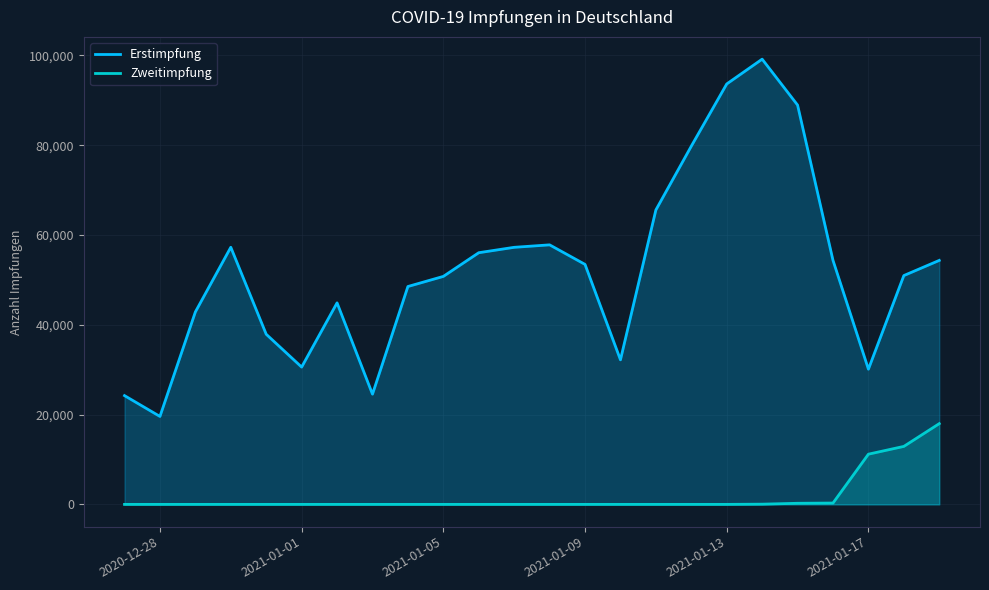

List the series in order of their peak value, highest first.

Erstimpfung, Zweitimpfung